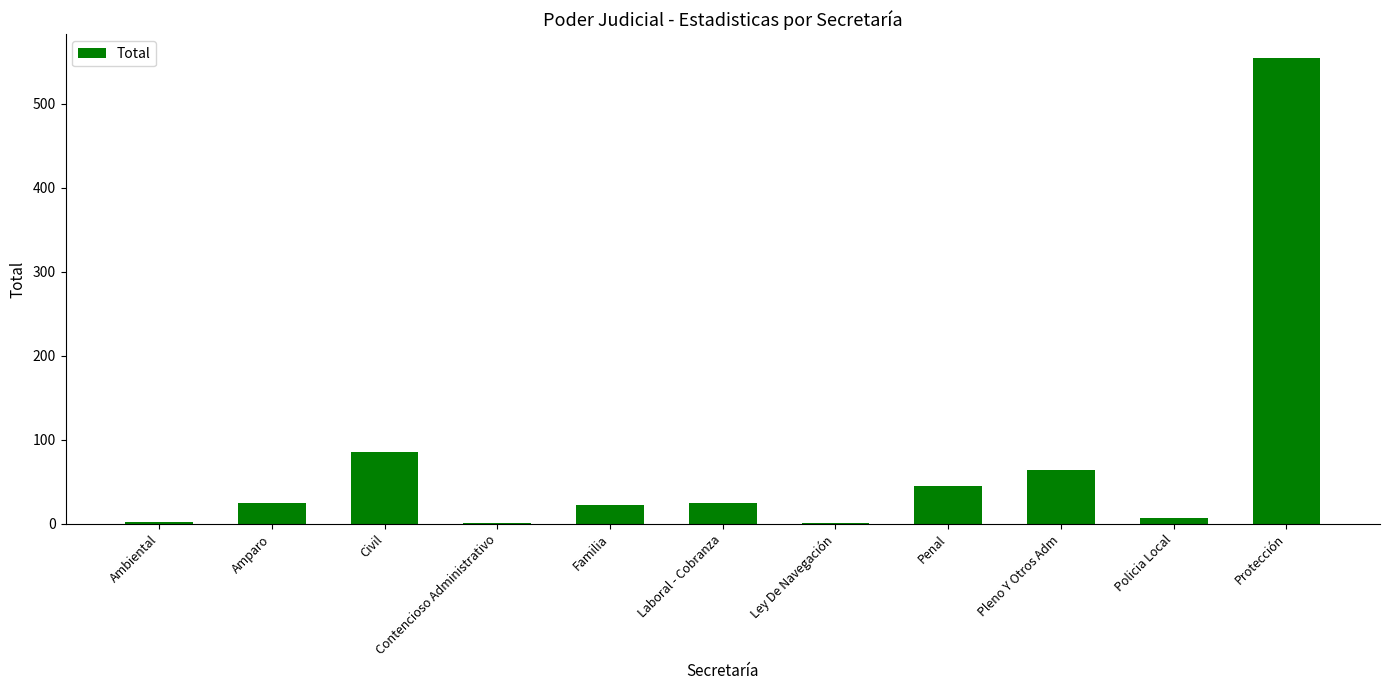

What is the sum of the values at Protección and Civil?

640